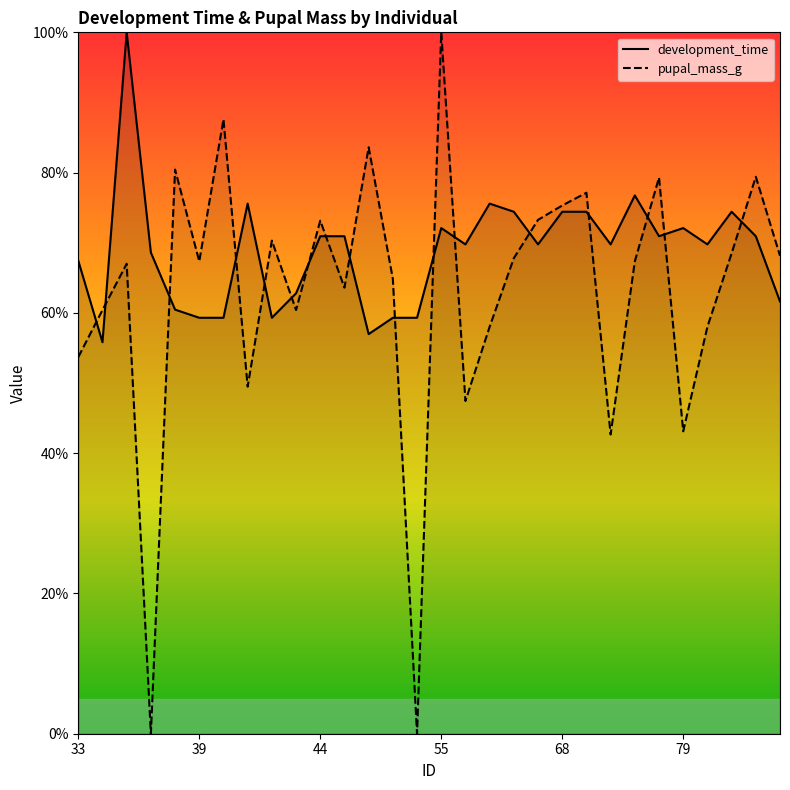

How many data points does each series have?

30